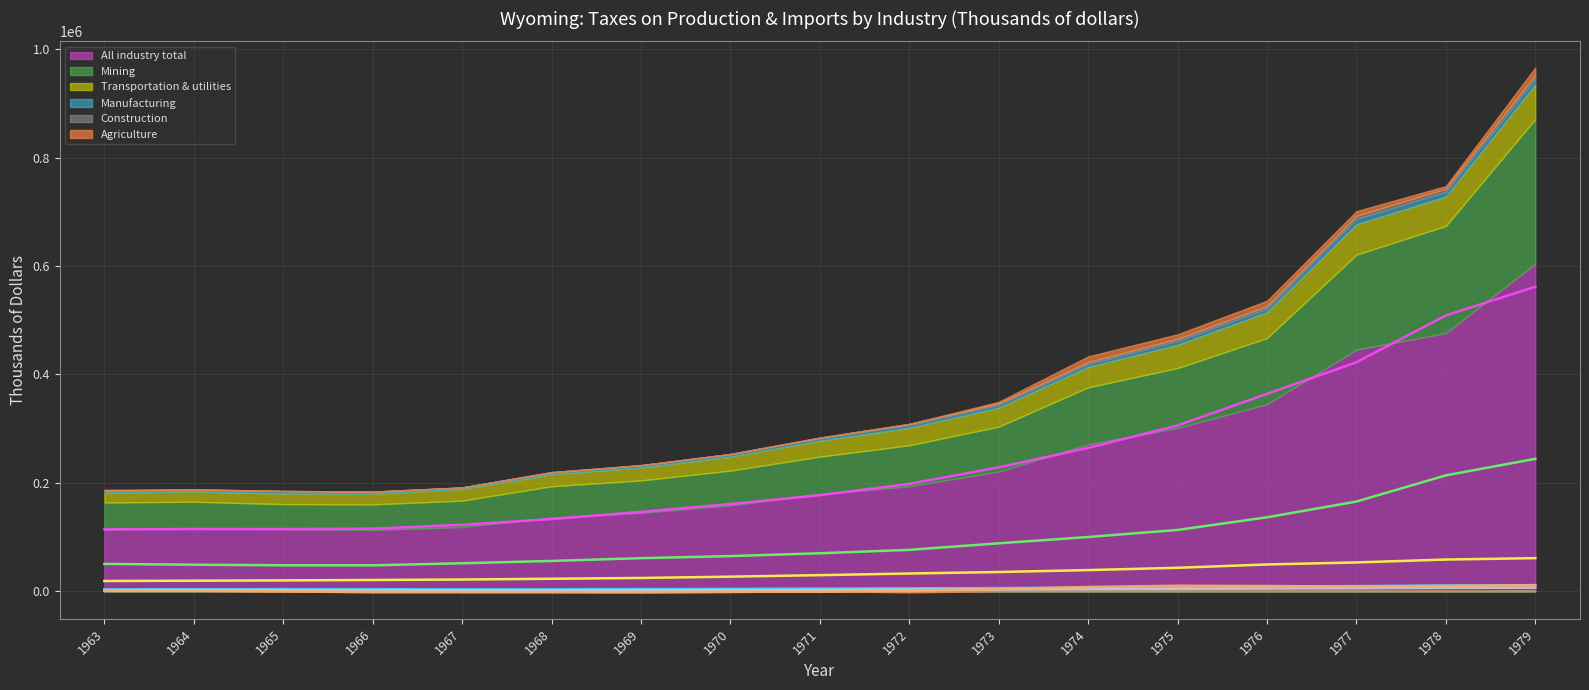

Where does the Construction series first go above 1609?

1971